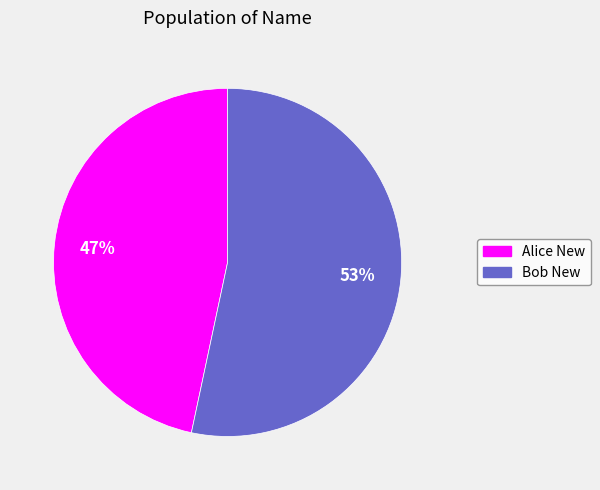

Count the number of slices in the pie.

2